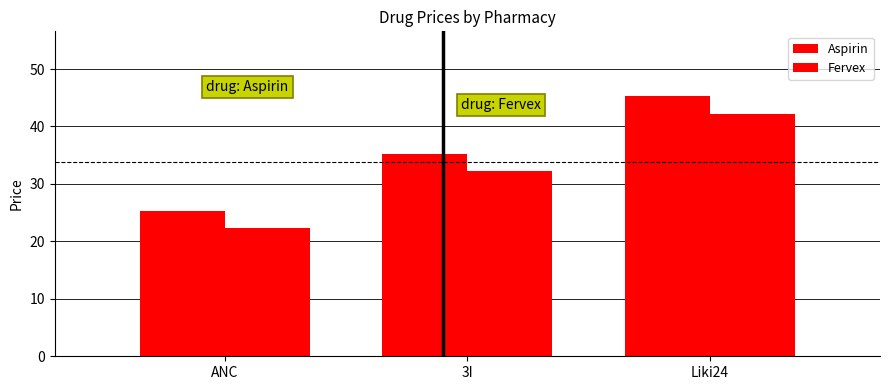

Is it true that Aspirin equals 45.2 at Liki24?

True